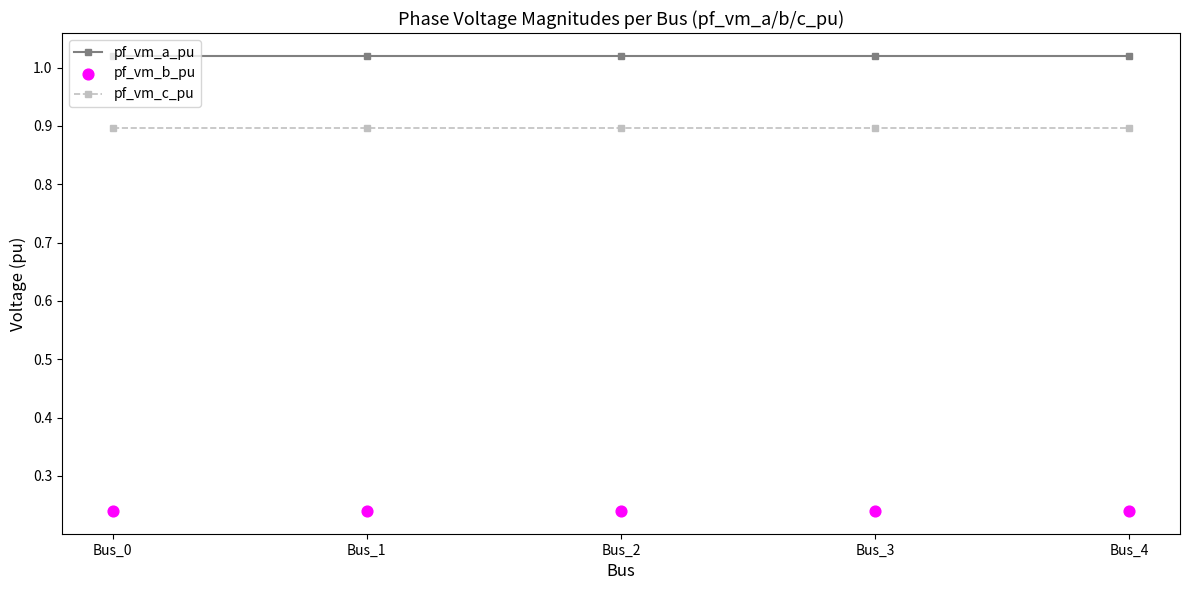

Is the value of pf_vm_b_pu at Bus_0 greater than the value of pf_vm_c_pu at Bus_0?

No